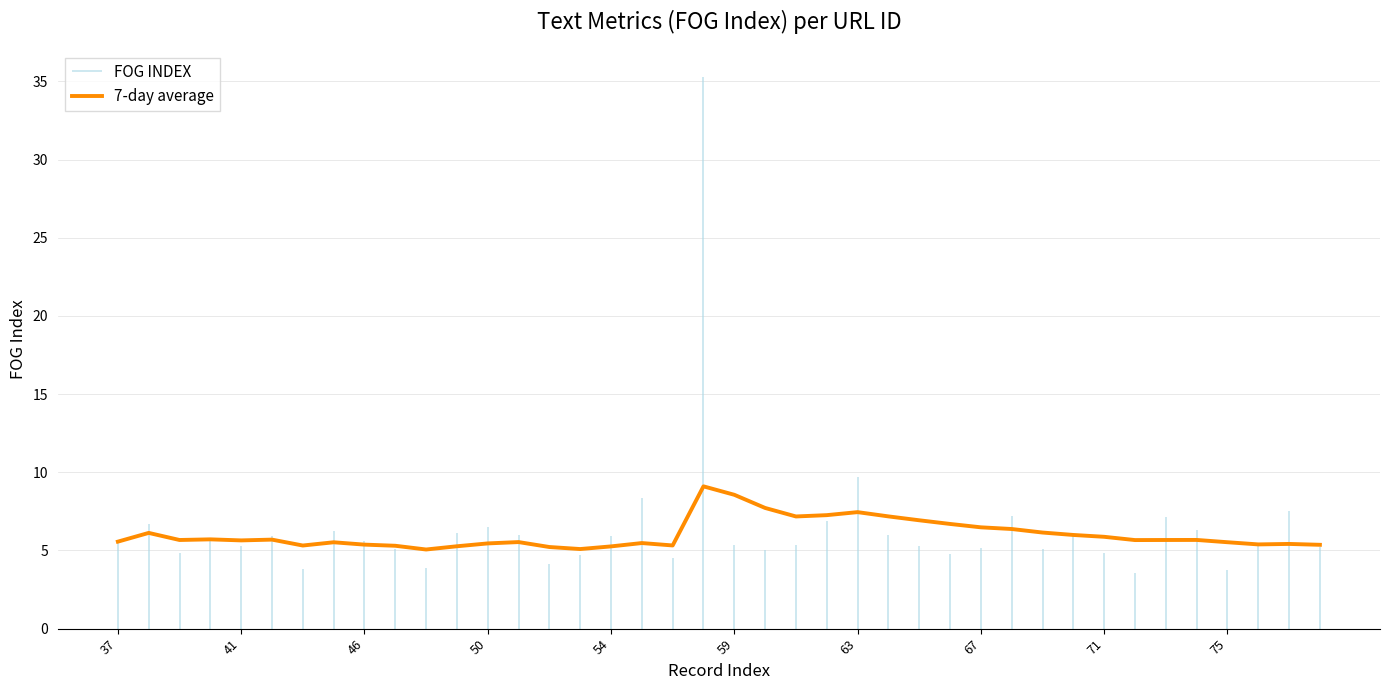

The chart shows a value of 3.3 at 19. True or false?

False